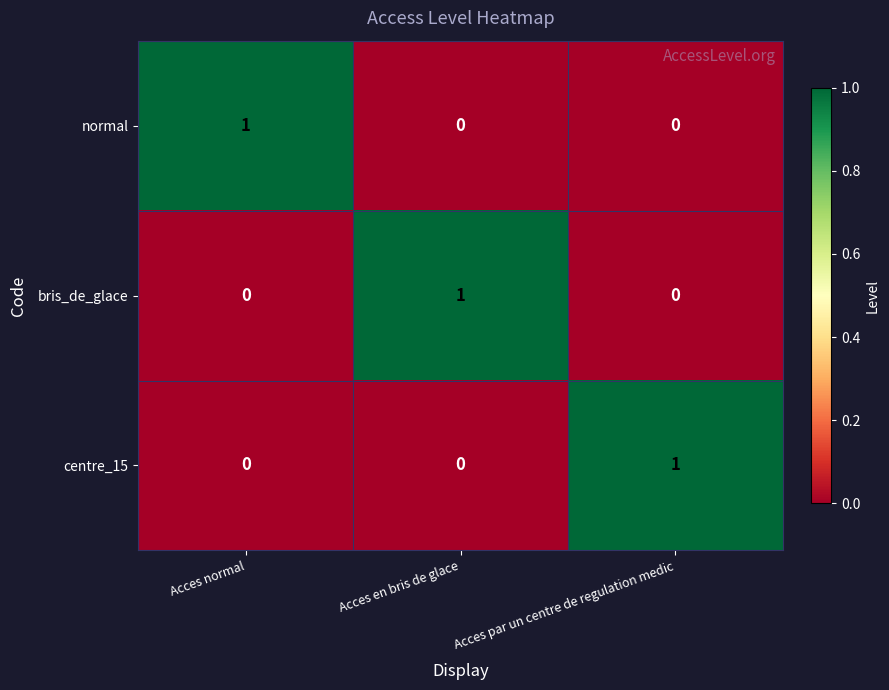

Is the value of normal at Acces normal greater than the value of centre_15 at Acces normal?

Yes